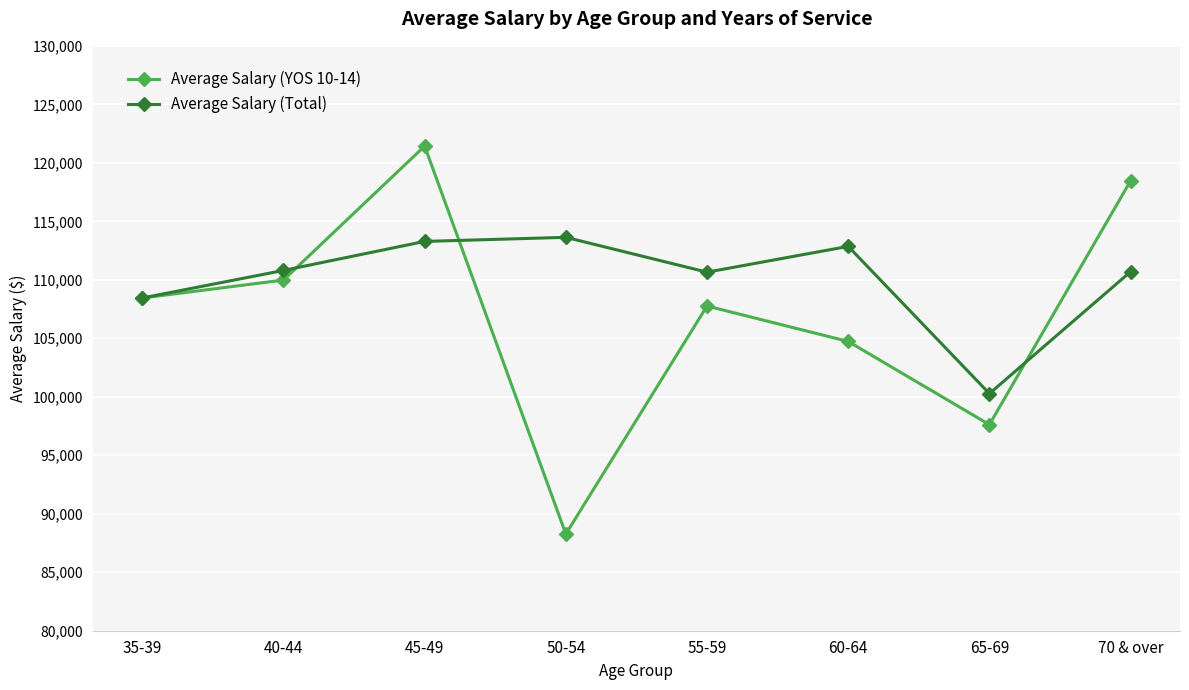

Which series has the largest range (max minus min)?

Average Salary (YOS 10-14)